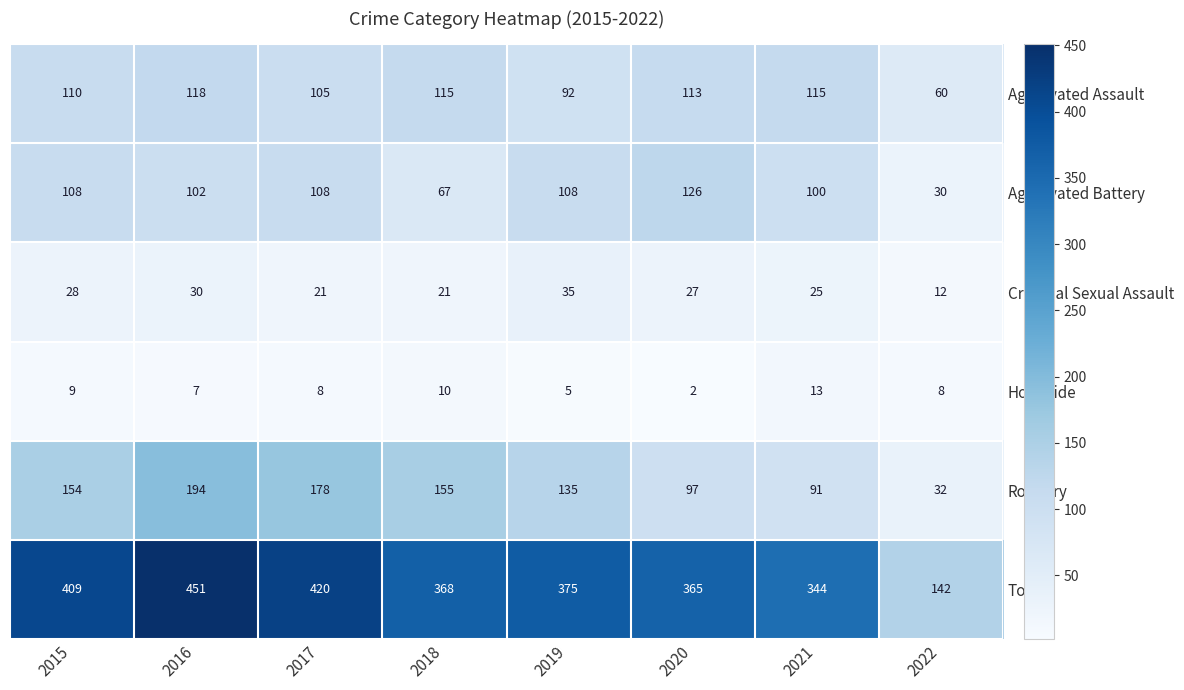

What is the smallest value displayed?

2